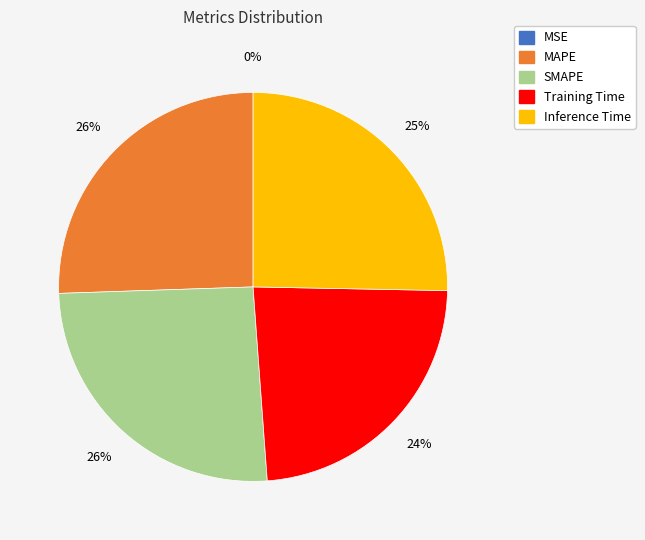

To the nearest percent, what is the combined percentage of MSE and MAPE?

26%